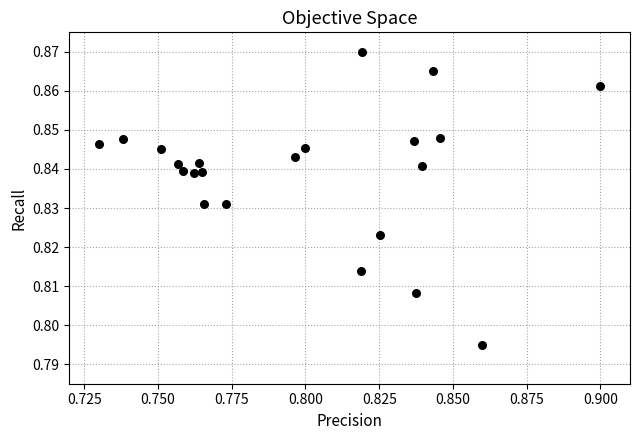

How many points are shown in the scatter plot?

22